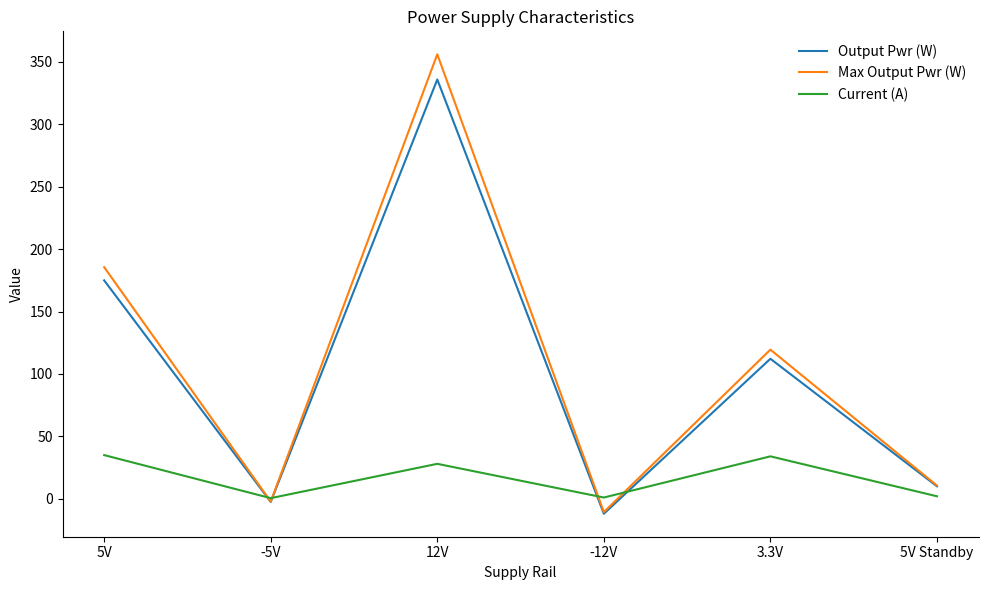

List the series in order of their peak value, highest first.

Max Output Pwr (W), Output Pwr (W), Current (A)